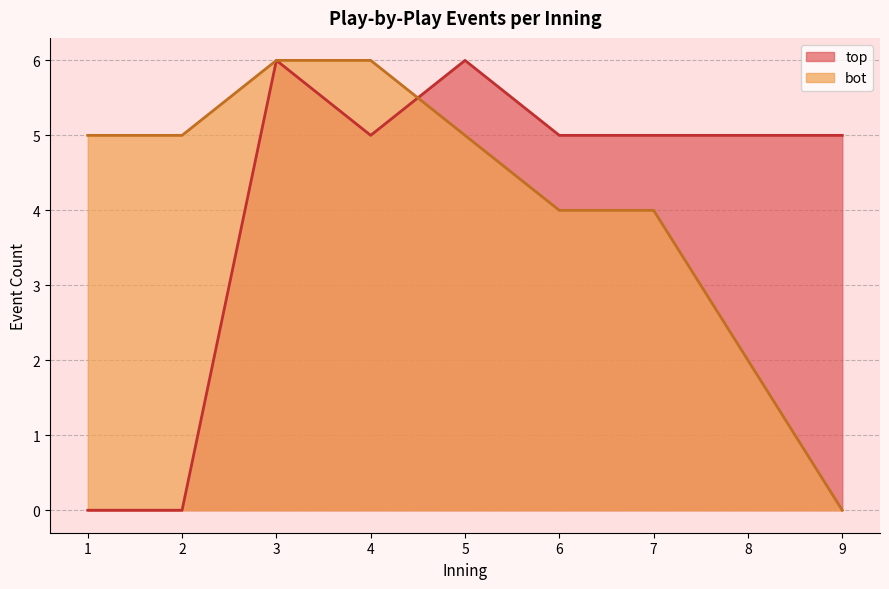

At which label does bot reach its minimum?

9